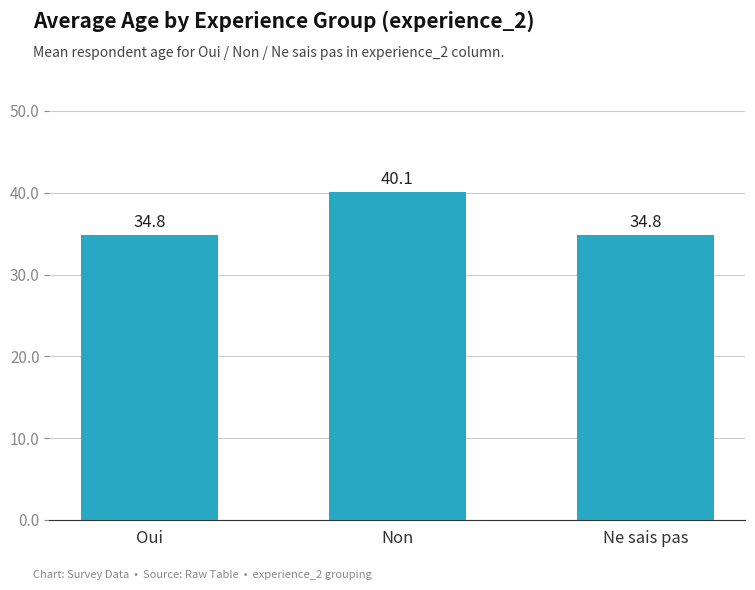

What is the average value?

36.6